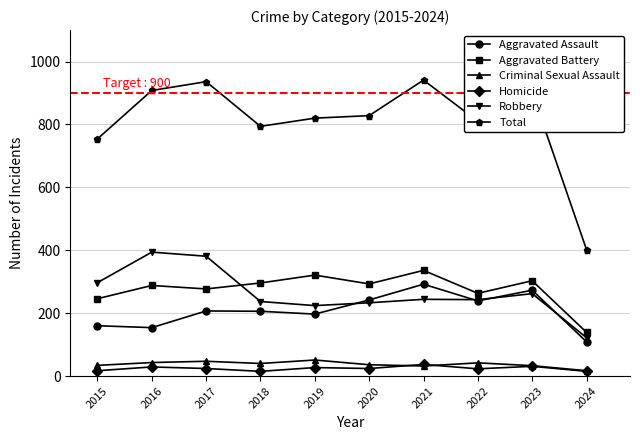

Where is the first local maximum for Robbery?

2016